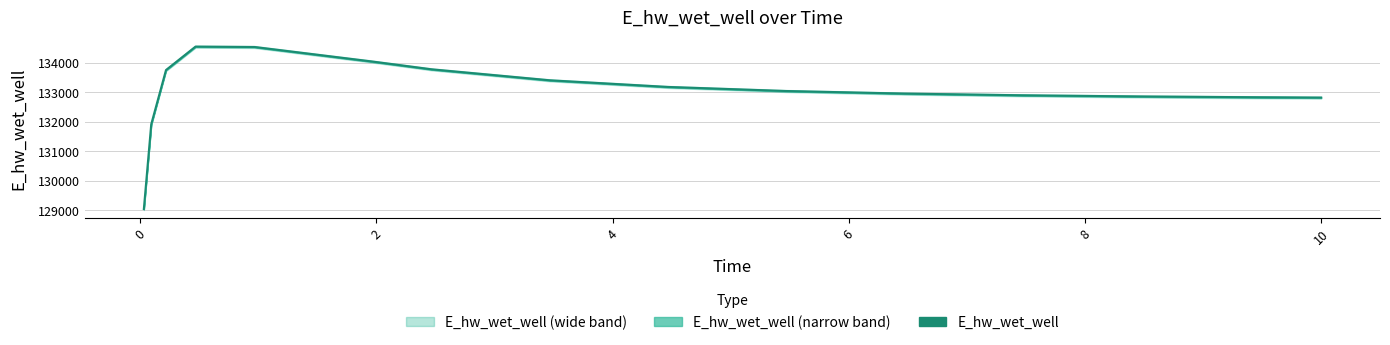

Is this an area chart (filled region under the line)?

No